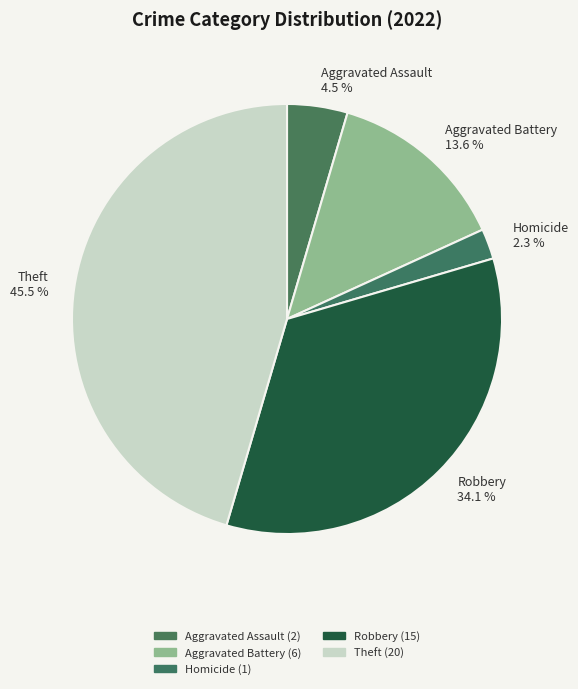

True or false: Robbery accounts for 45% of the total.

False